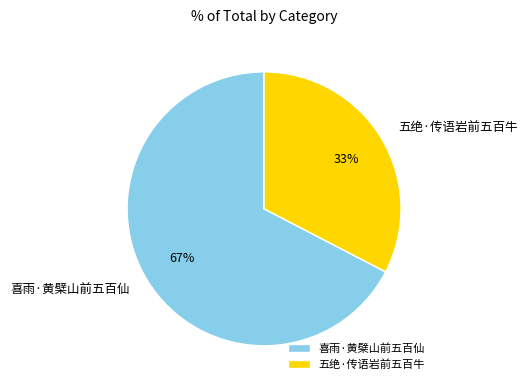

To the nearest percent, what is the combined percentage of 喜雨·黄檗山前五百仙 and 五绝·传语岩前五百牛?

100%